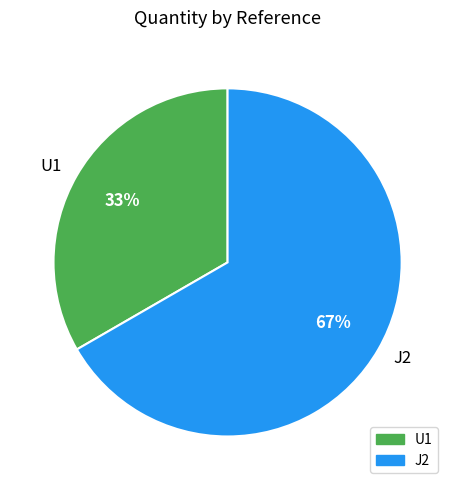

The U1 slice represents 43% of the pie. True or false?

False